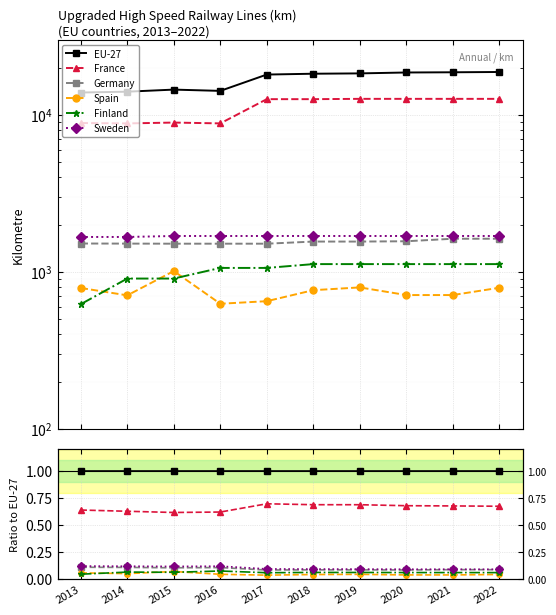

How many lines are shown in the chart?

6